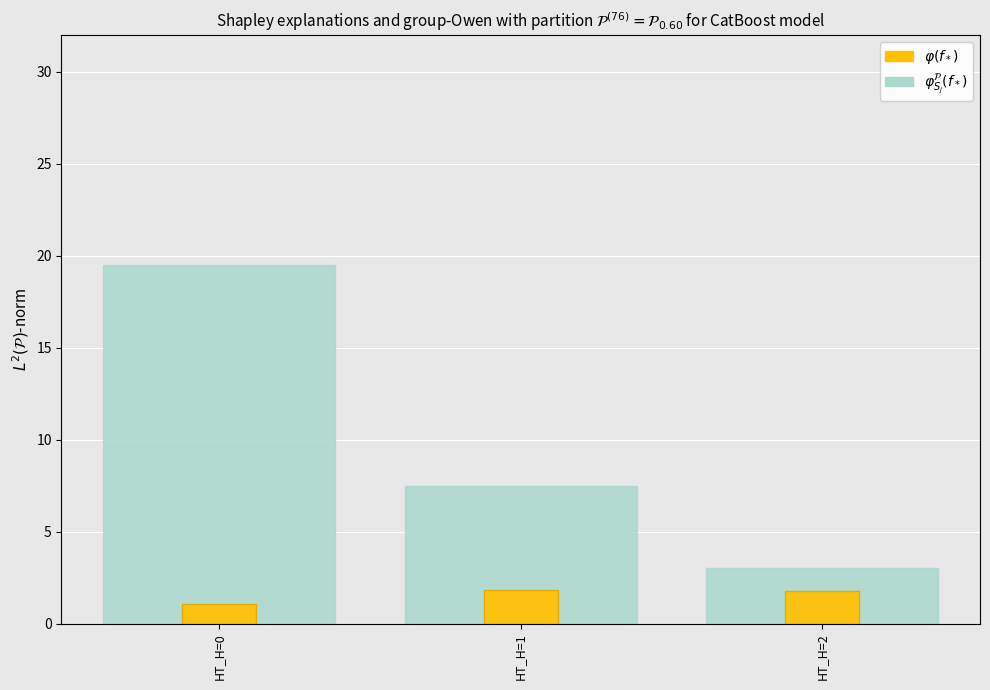

The value of $\varphi_{S_j}^{\mathcal{P}}(f_*)$ at HT_H=2 is 3.0. True or false?

True